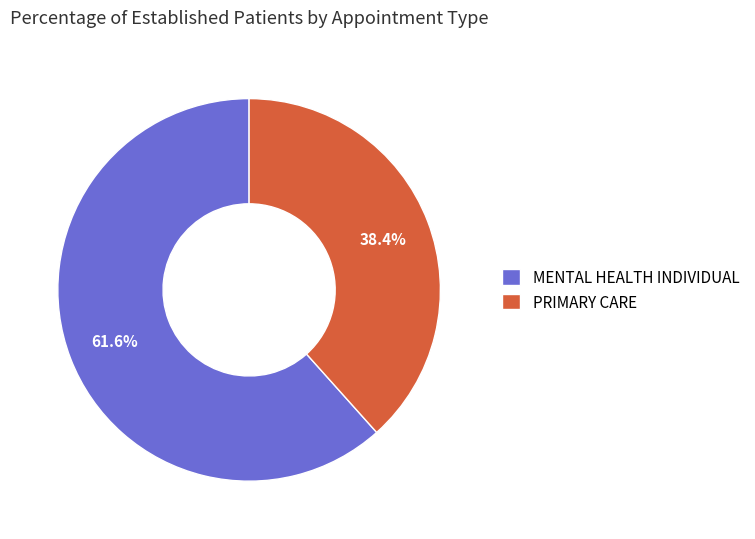

Which slice is the largest?

MENTAL HEALTH INDIVIDUAL